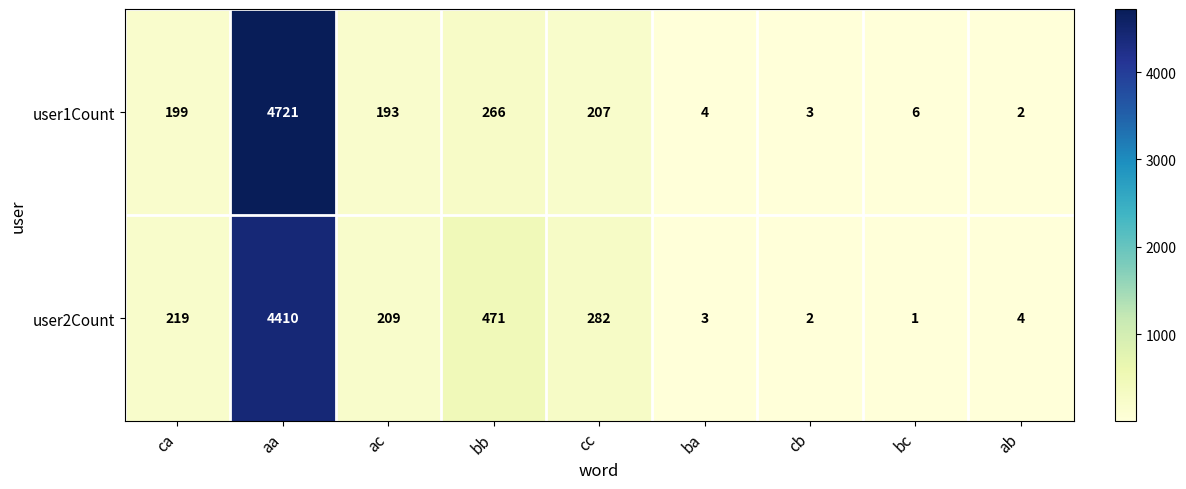

What is the total value across all series at ca?

418